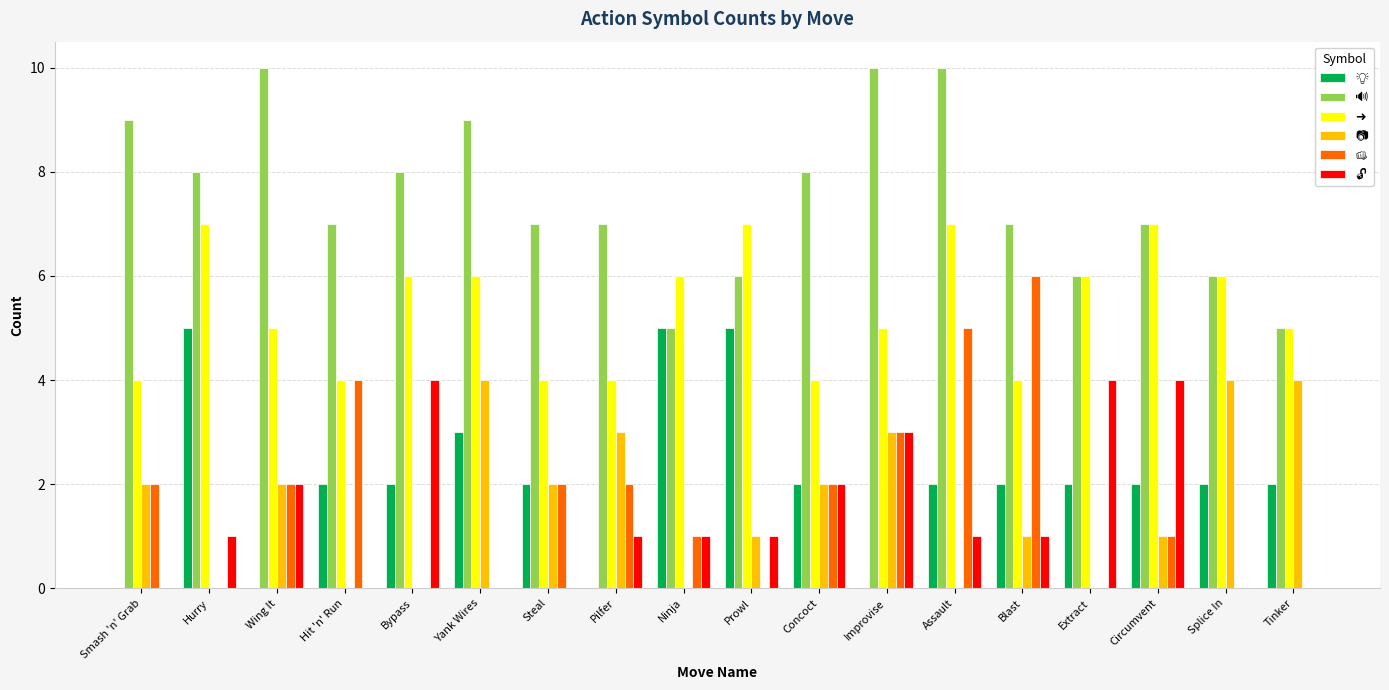

Rank the series at Pilfer from highest to lowest value.

🔊, ➜, 📷, 👊, 🔓, 💡